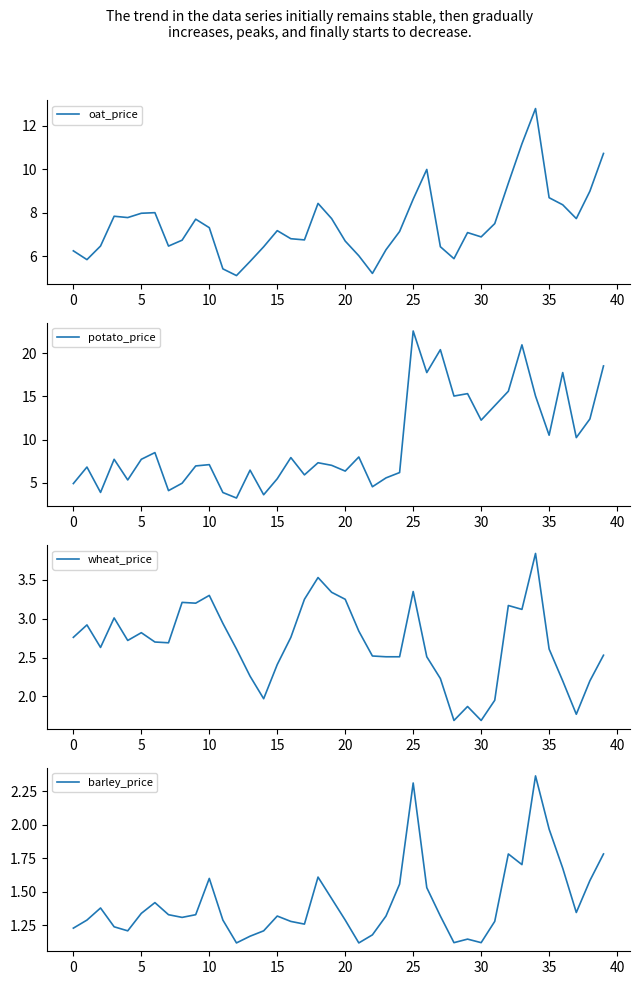

Which category has the highest value across all series?

25